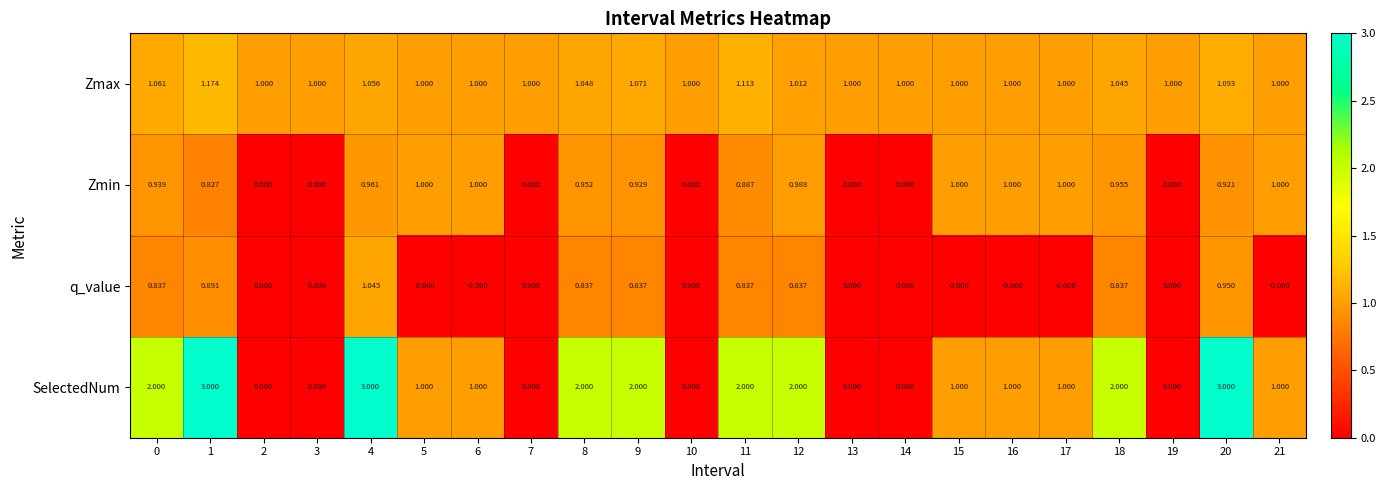

Which series has the widest spread of values?

SelectedNum